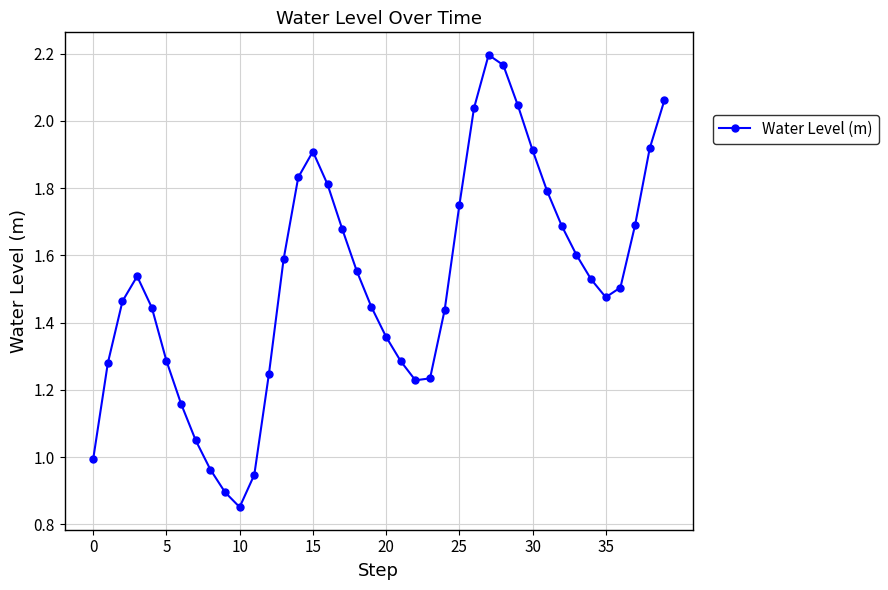

How many interior local peaks (higher than both neighbors) does the data have?

3